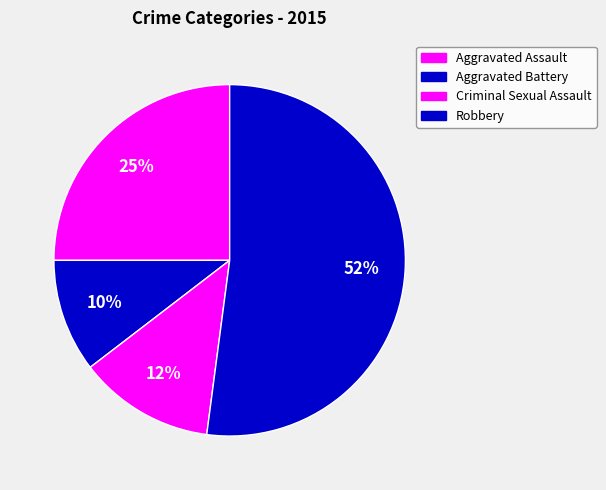

What is the smallest slice in the pie chart?

Aggravated Battery